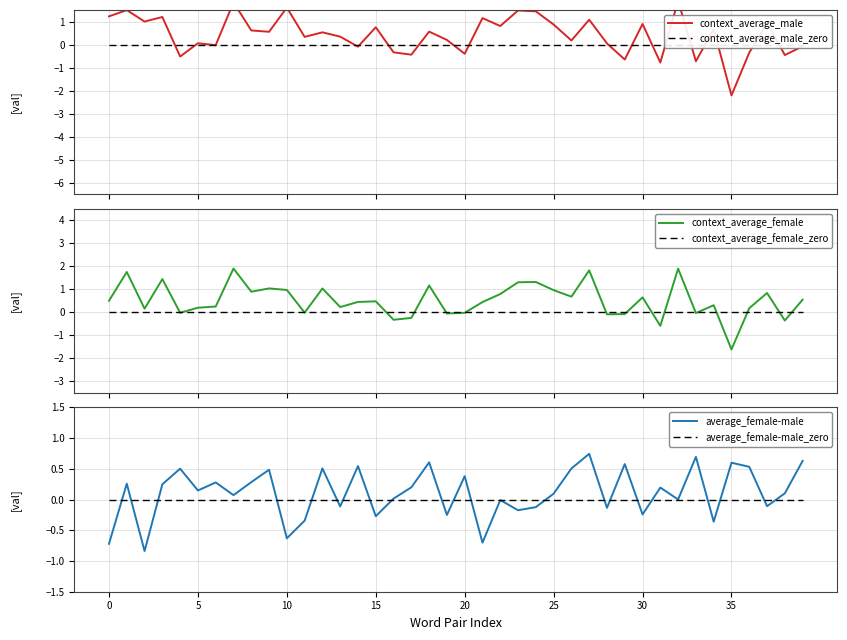

Rank the series at 27 from lowest to highest value.

context_average_male_zero, context_average_female_zero, average_female-male_zero, average_female-male, context_average_male, context_average_female